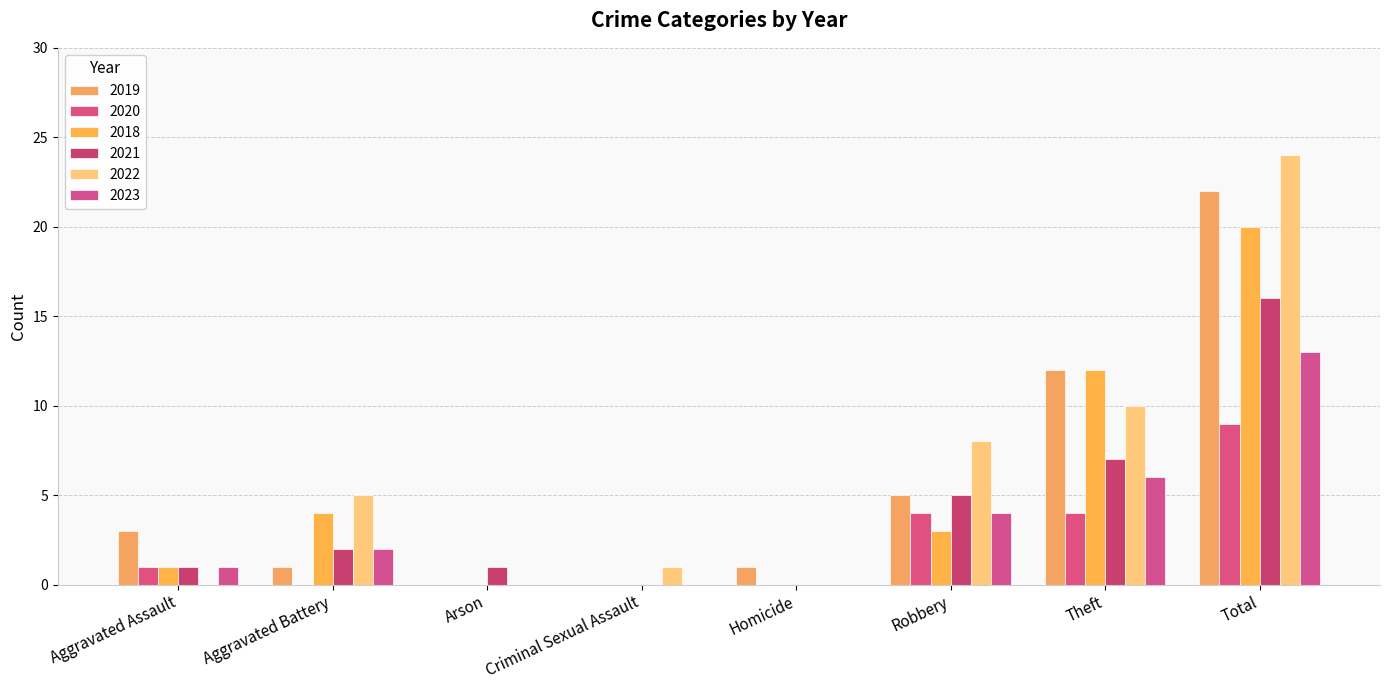

What is the value of the 2020 bar at the 7th from the left?

4